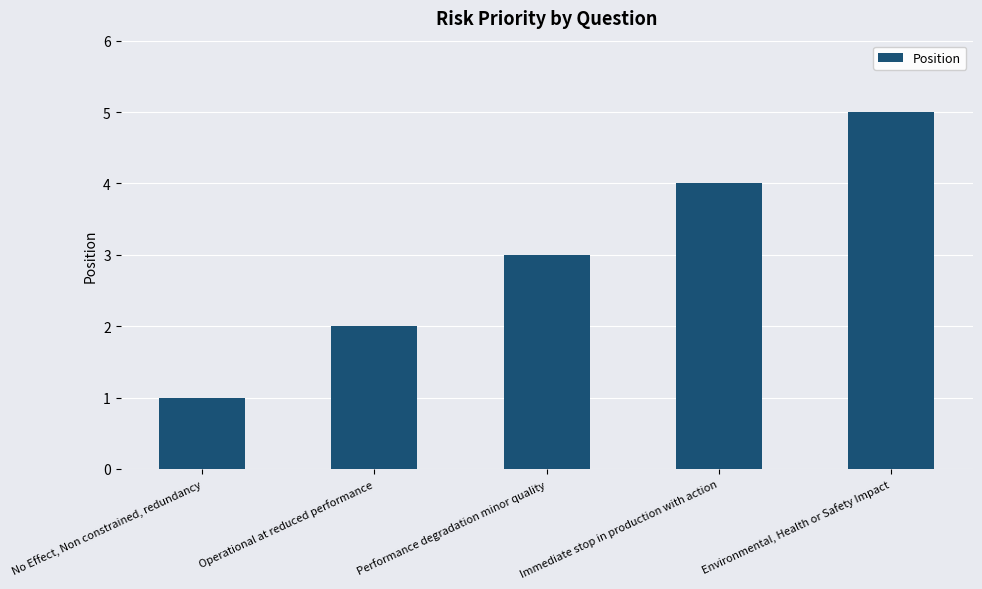

Approximately how many times larger is the value at Operational at reduced performance compared to Performance degradation minor quality?

0.7